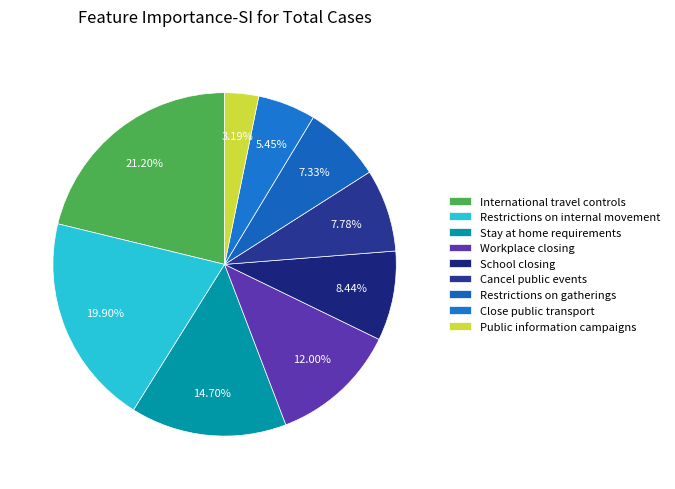

To the nearest percent, what is the average slice percentage?

11%